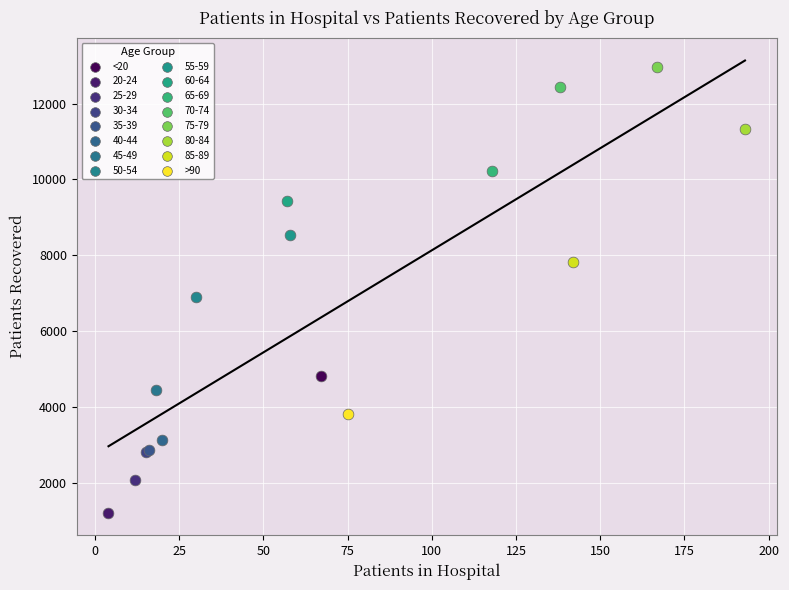

What are all the series names shown in the legend?

<20, 20-24, 25-29, 30-34, 35-39, 40-44, 45-49, 50-54, 55-59, 60-64, 65-69, 70-74, 75-79, 80-84, 85-89, >90